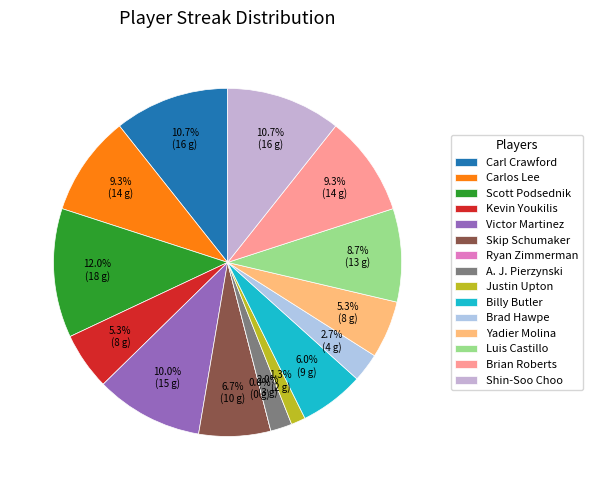

To the nearest percent, what is the difference between the largest and smallest slice percentages?

12%